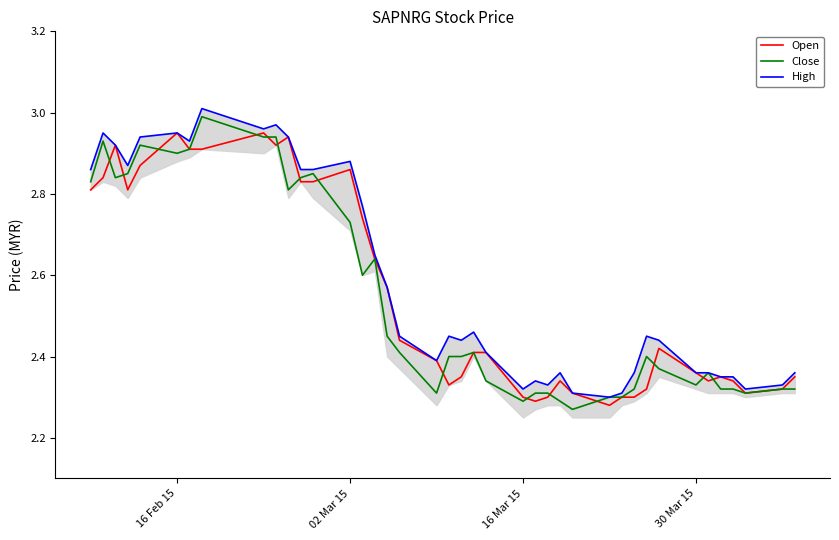

Is the value of Open at 21 greater than the value of High at 4?

No